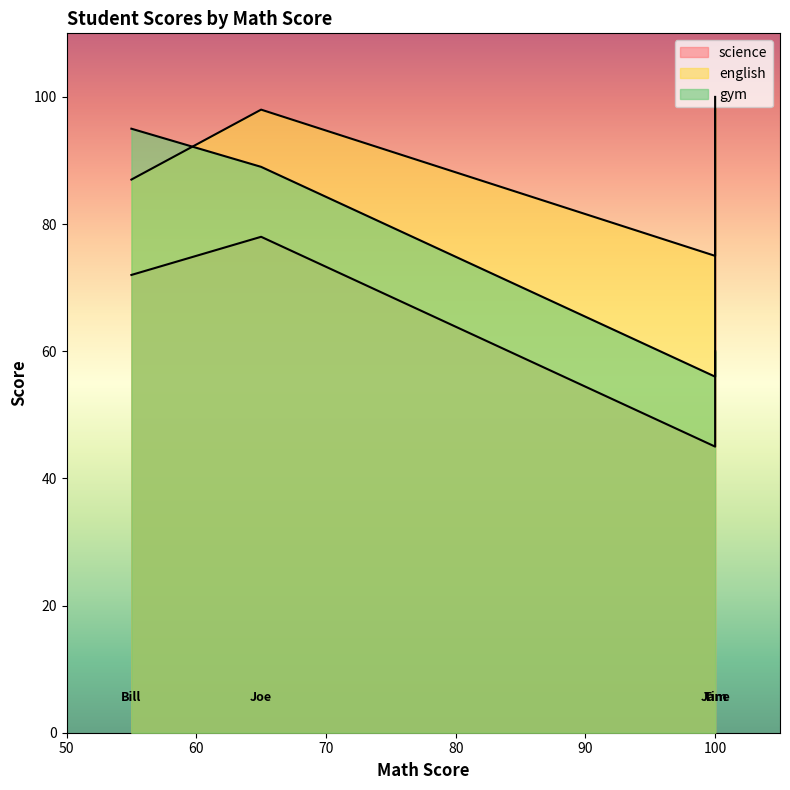

The value of science at Joe is 34. True or false?

False